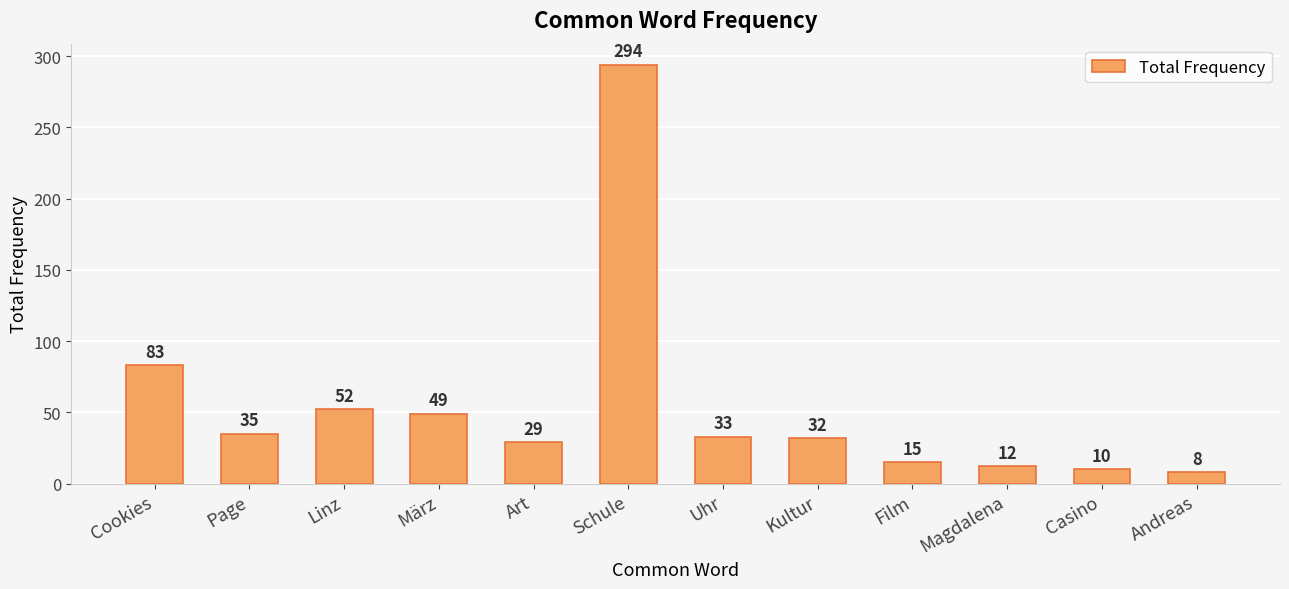

List the labels in order of value, smallest first.

Andreas, Casino, Magdalena, Film, Art, Kultur, Uhr, Page, März, Linz, Cookies, Schule